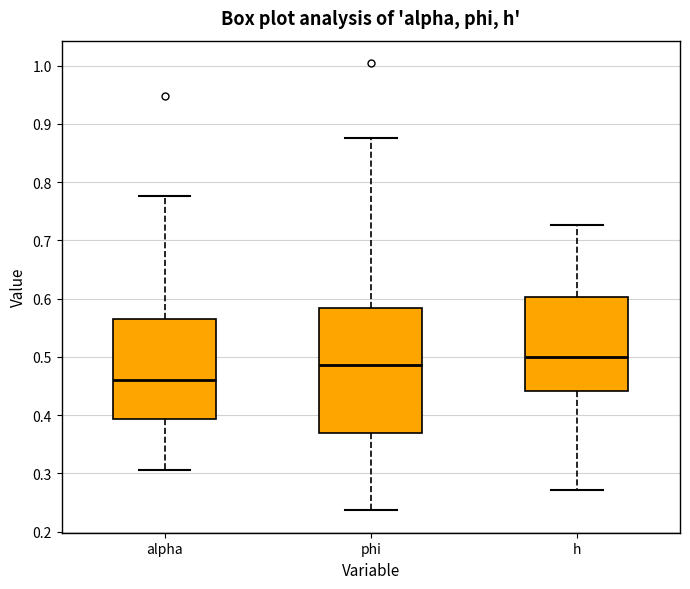

Reading left to right, read every box against the y-axis: the position of its median line, the range the box covers, and the ends of its whiskers. The values are not printed on the chart, so give them approximately, as read against the axis.

alpha: median 0.46, box 0.39 to 0.56, whiskers 0.31 to 0.78
phi: median 0.49, box 0.37 to 0.58, whiskers 0.24 to 0.88
h: median 0.50, box 0.44 to 0.60, whiskers 0.27 to 0.73